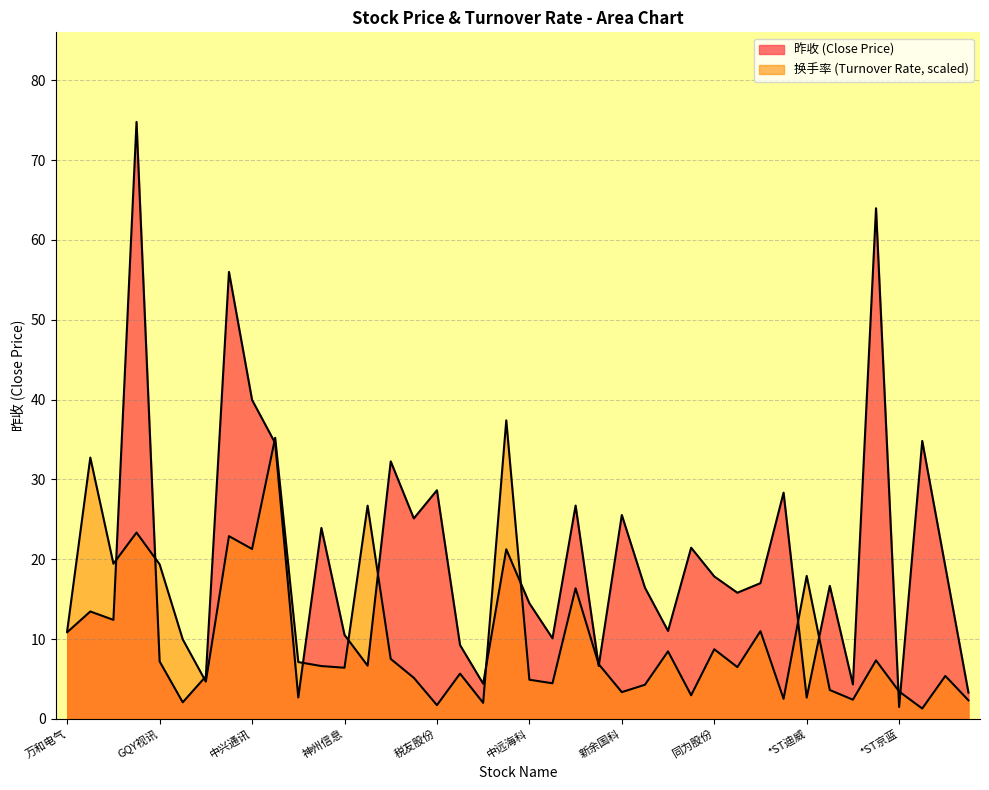

Reading left to right, transcribe all the data shown in this chart.

昨收: 10.8	13.4	12.4	74.8	7.2	2.1	5.3	56.0	40.0	34.5	2.7	23.9	10.5	6.7	32.3	25.1	28.6	9.2	4.4	21.2	14.5	10.1	26.7	6.6	25.5	16.4	11.0	21.4	17.8	15.8	17.0	28.3	2.7	16.7	4.3	64.0	1.5	34.8	19.1	3.3
换手率: 11.0	32.7	19.4	23.3	19.4	10.0	4.7	22.9	21.3	35.2	7.1	6.6	6.4	26.7	7.5	5.1	1.7	5.7	2.0	37.4	4.9	4.5	16.4	6.8	3.3	4.3	8.5	2.9	8.7	6.5	11.0	2.5	17.9	3.6	2.4	7.3	3.4	1.3	5.4	2.3